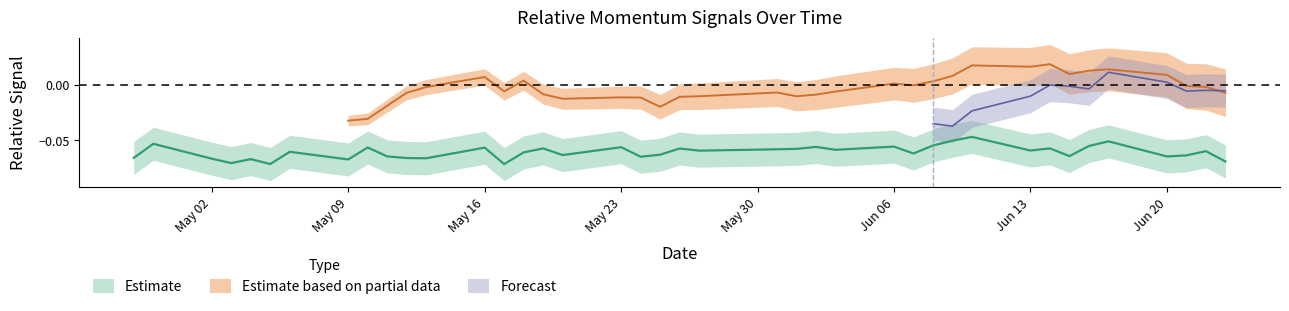

What is the value of the 34th point from the left?

-0.1